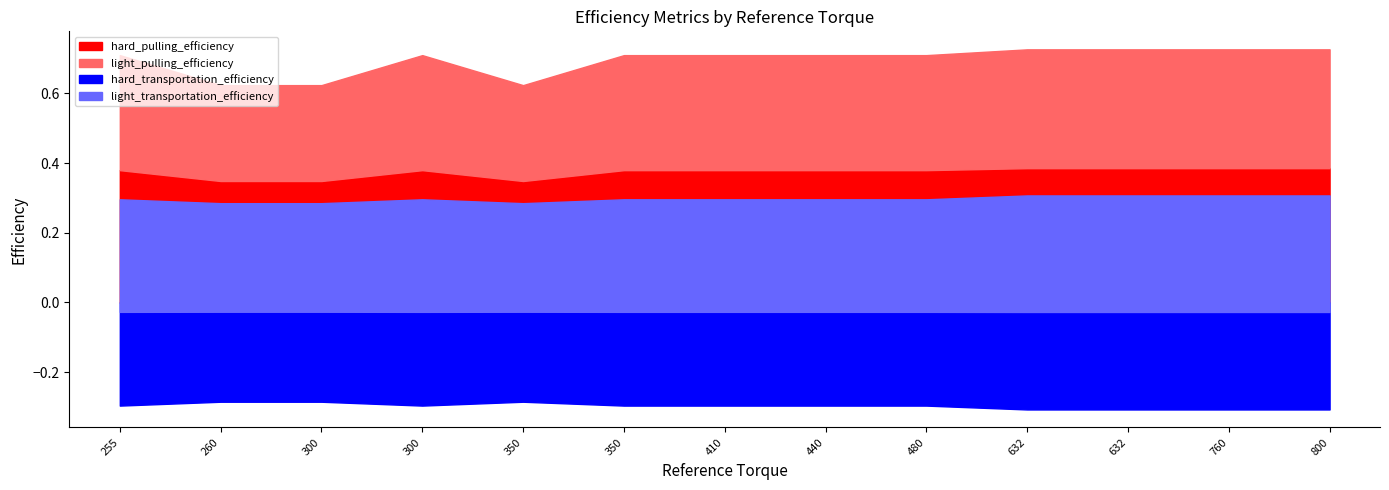

True or false: hard_pulling_efficiency has a value of 0.5 at CD1004-1.

False